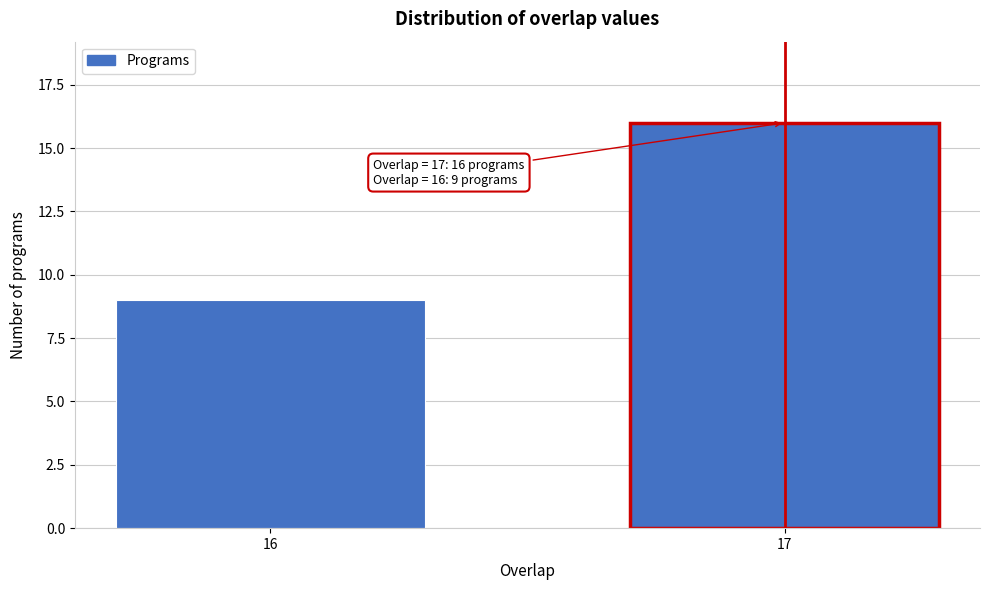

Reading right to left, what are all the values shown in this chart?

16	9